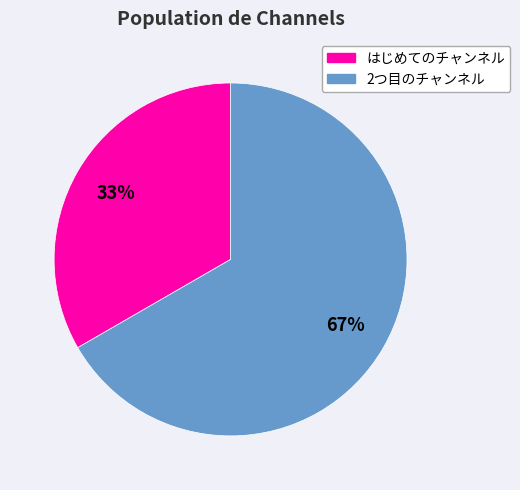

Is it true that 2つ目のチャンネル is 67% of the pie?

True